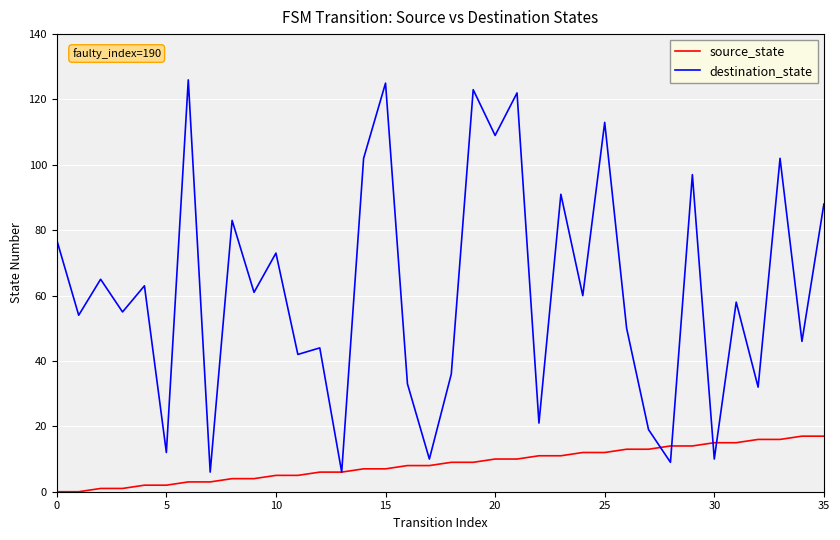

Rank the series by their maximum value, from lowest to highest.

source_state, destination_state